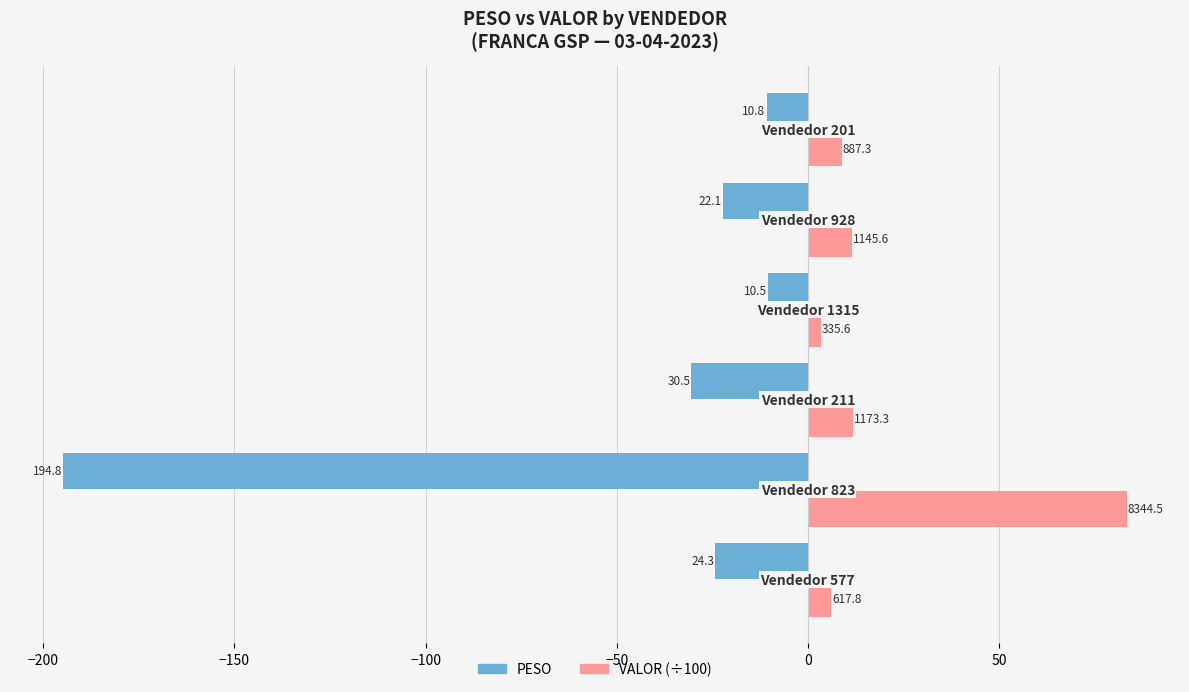

What are all the series names shown in the legend?

PESO, VALOR (÷100)